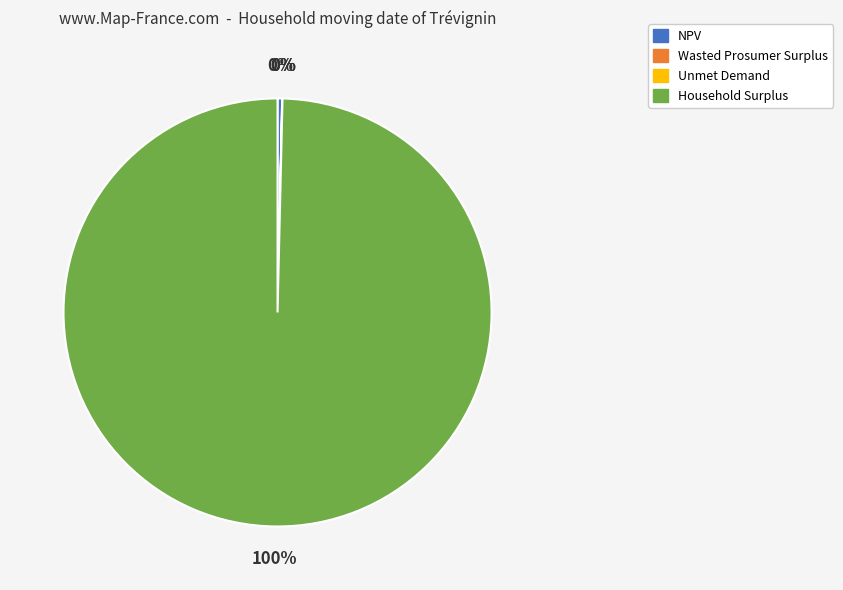

The Household Surplus slice represents 100% of the pie. True or false?

True